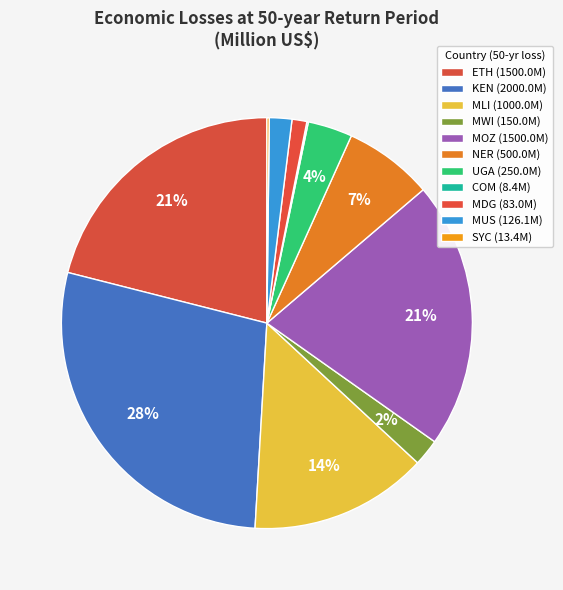

Which category has the biggest portion of the pie?

KEN